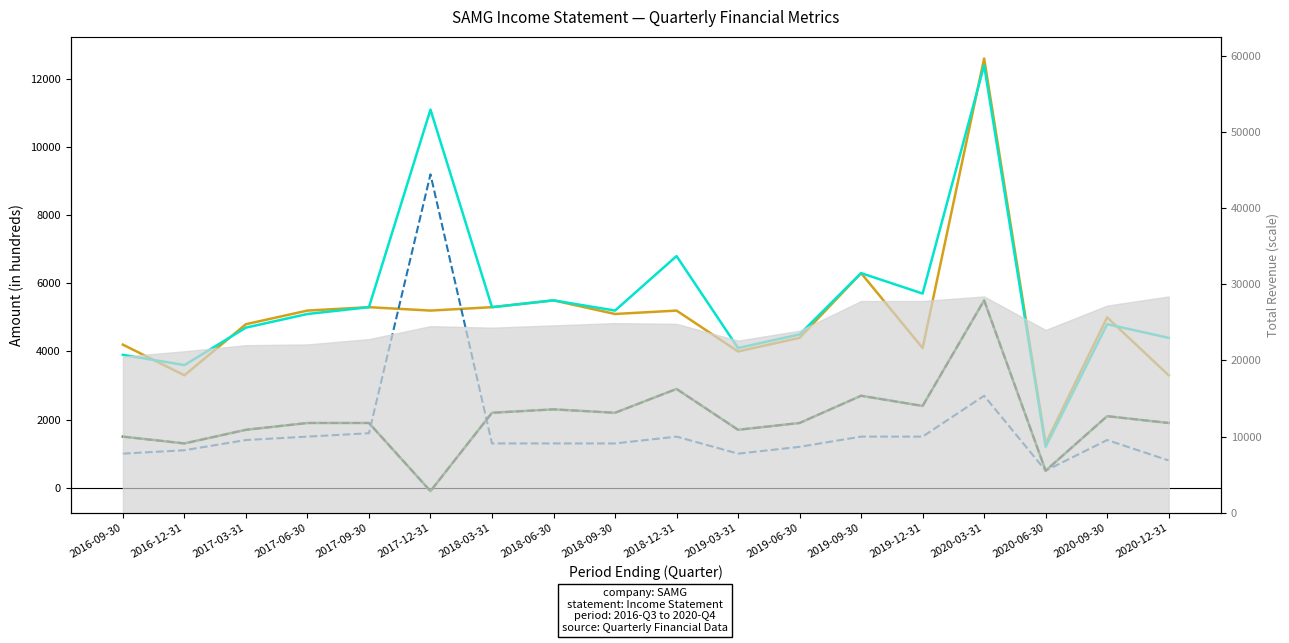

Reading left to right, extract all data points from this chart.

Operating Income or Loss: 4200	3300	4800	5200	5300	5200	5300	5500	5100	5200	4000	4400	6300	4100	12600	1300	5000	3300
Net Income: 1500	1300	1700	1900	1900	-100	2200	2300	2200	2900	1700	1900	2700	2400	5500	500	2100	1900
Income Before Tax: 3900	3600	4700	5100	5300	11100	5300	5500	5200	6800	4100	4500	6300	5700	12400	1200	4800	4400
Income Tax Expense: 1000	1100	1400	1500	1600	9200	1300	1300	1300	1500	1000	1200	1500	1500	2700	500	1400	800
Net Income From Continuing Ops: 1500	1300	1700	1900	1900	-100	2200	2300	2200	2900	1700	1900	2700	2400	5500	500	2100	1900